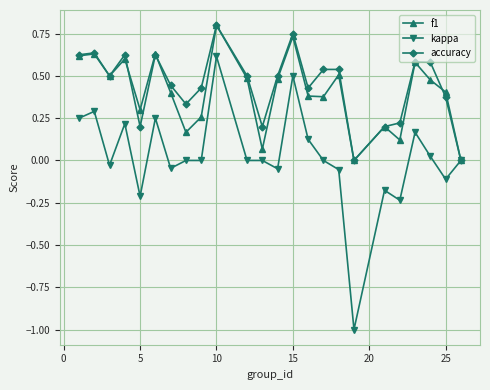

What is the smallest value displayed?

-1.0